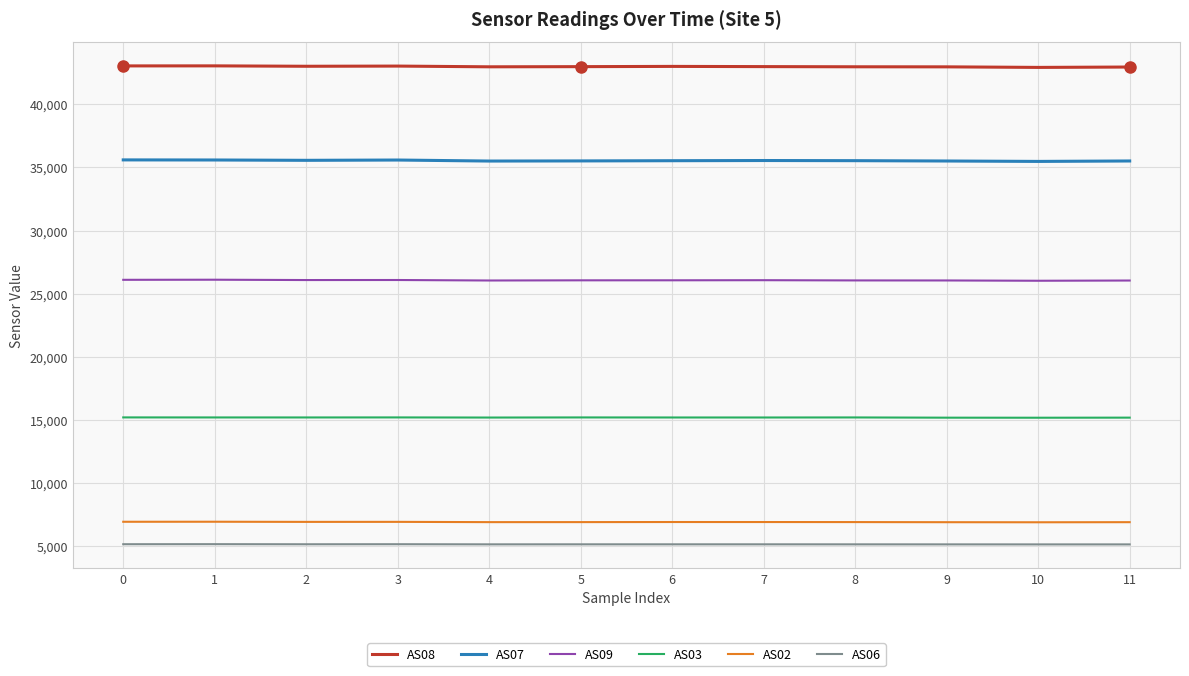

True or false: AS03 and AS08 intersect in this chart.

False